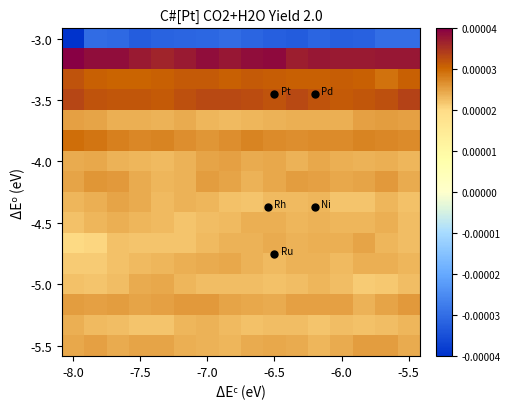

Which label corresponds to the largest value in the chart?

-8.0